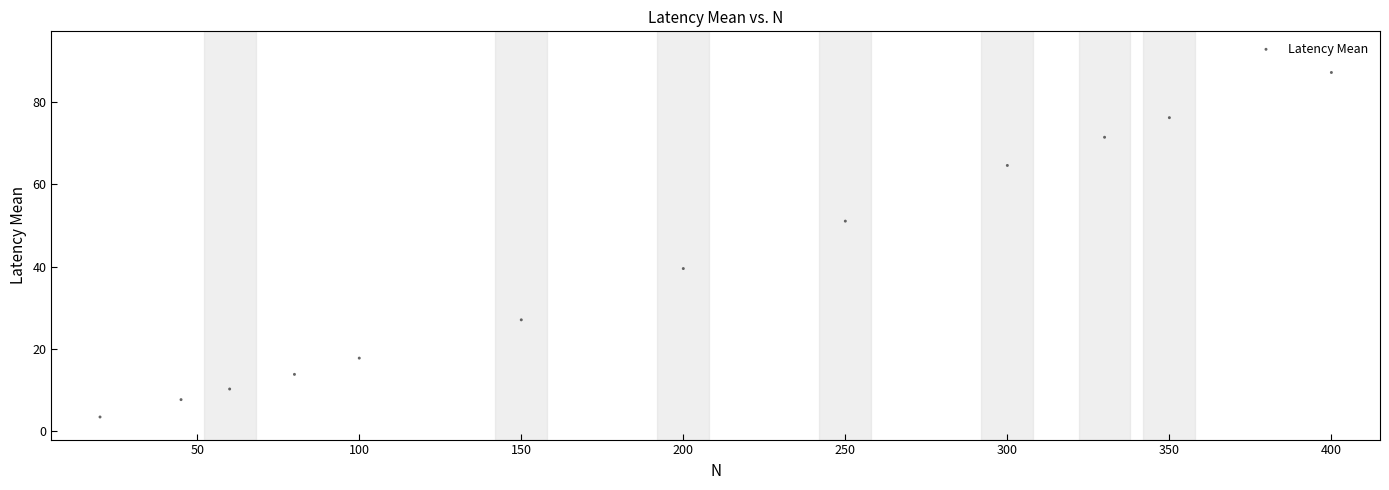

What is the range of Y values (max minus min)?

83.7